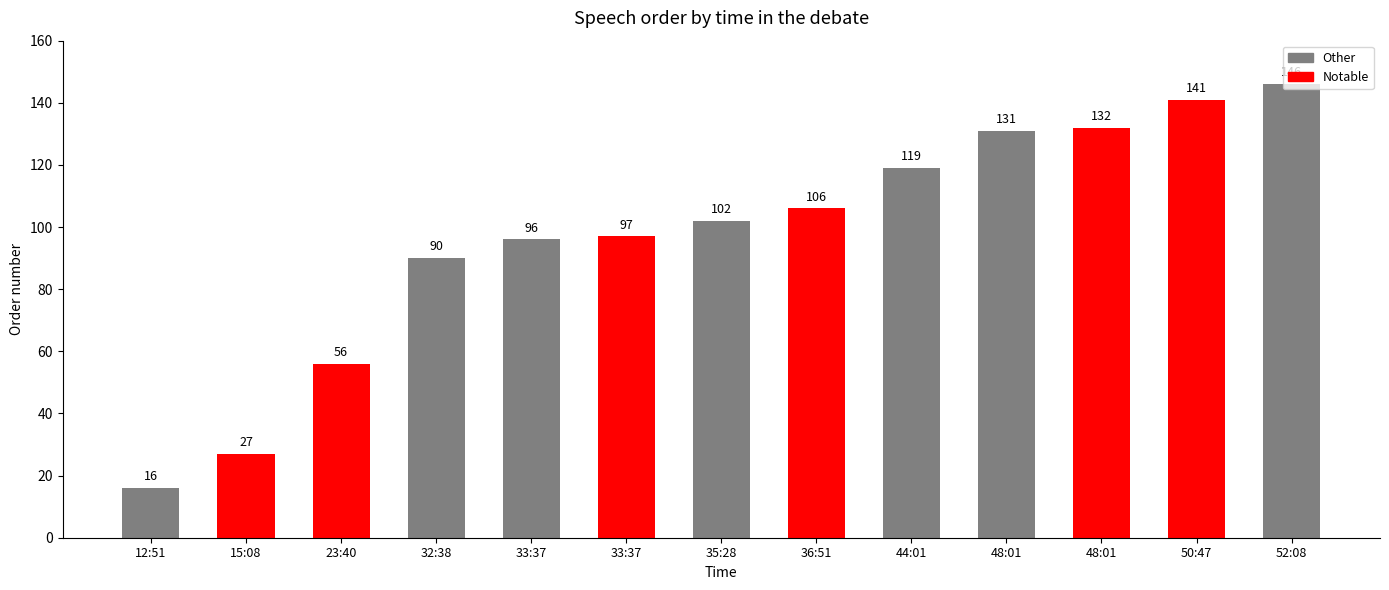

How many bars are there in total?

13